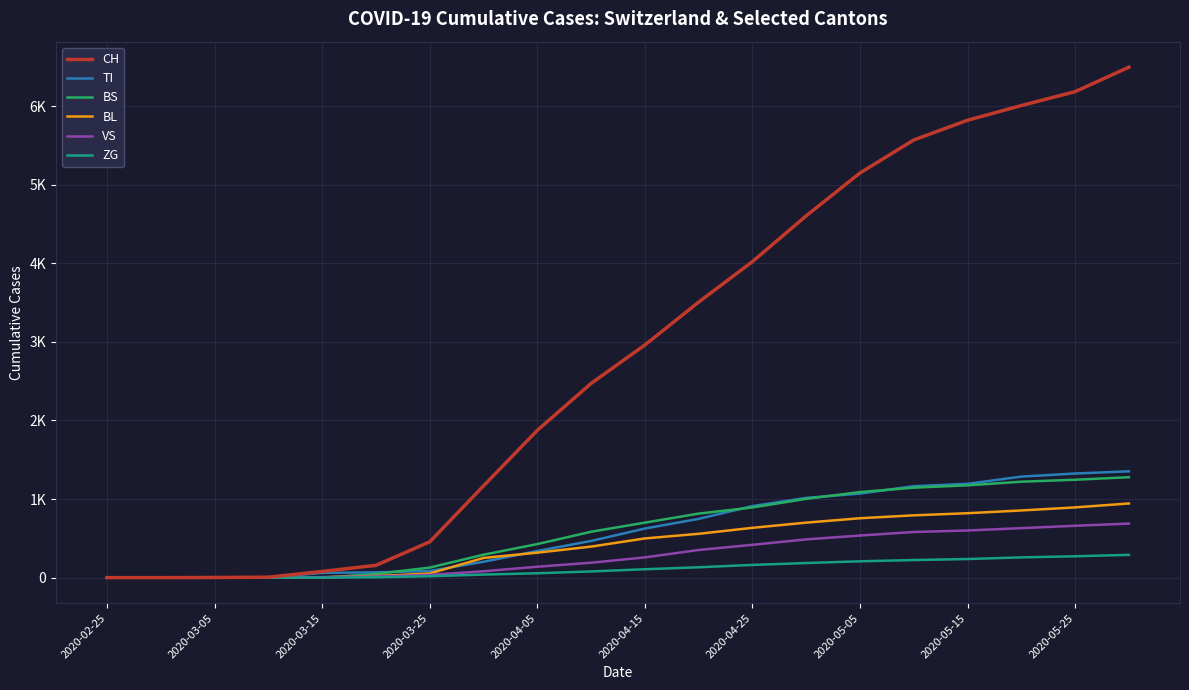

True or false: BL and ZG cross at least once.

False